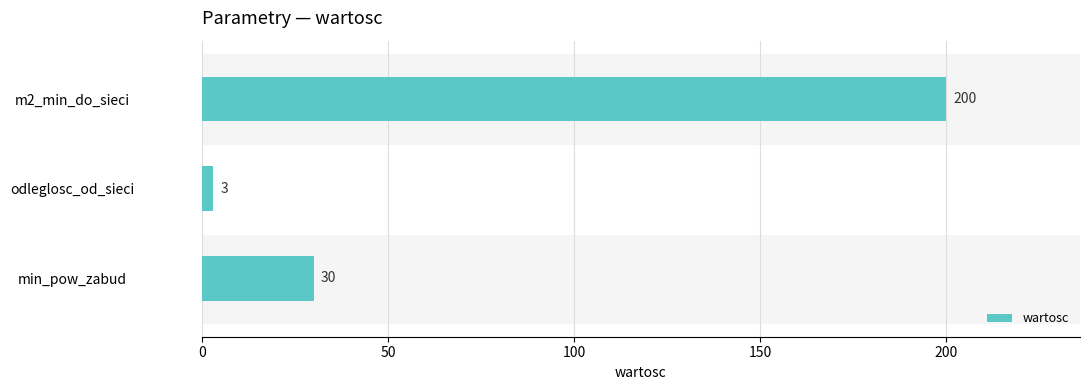

What is the change in value from min_pow_zabud to odleglosc_od_sieci?

-27